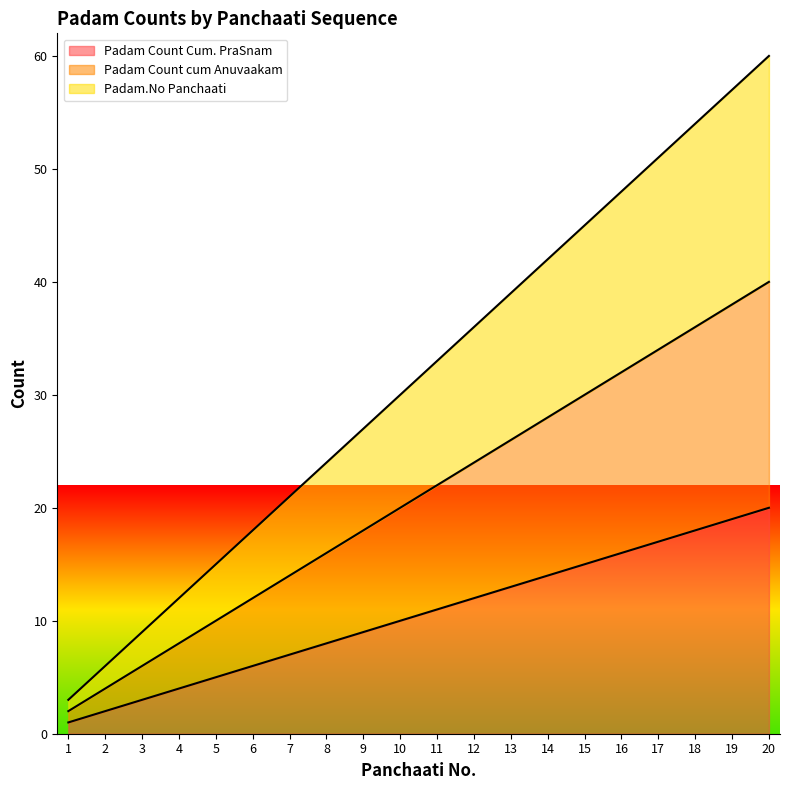

At which label does Padam Count Cum. PraSnam first exceed 11?

12